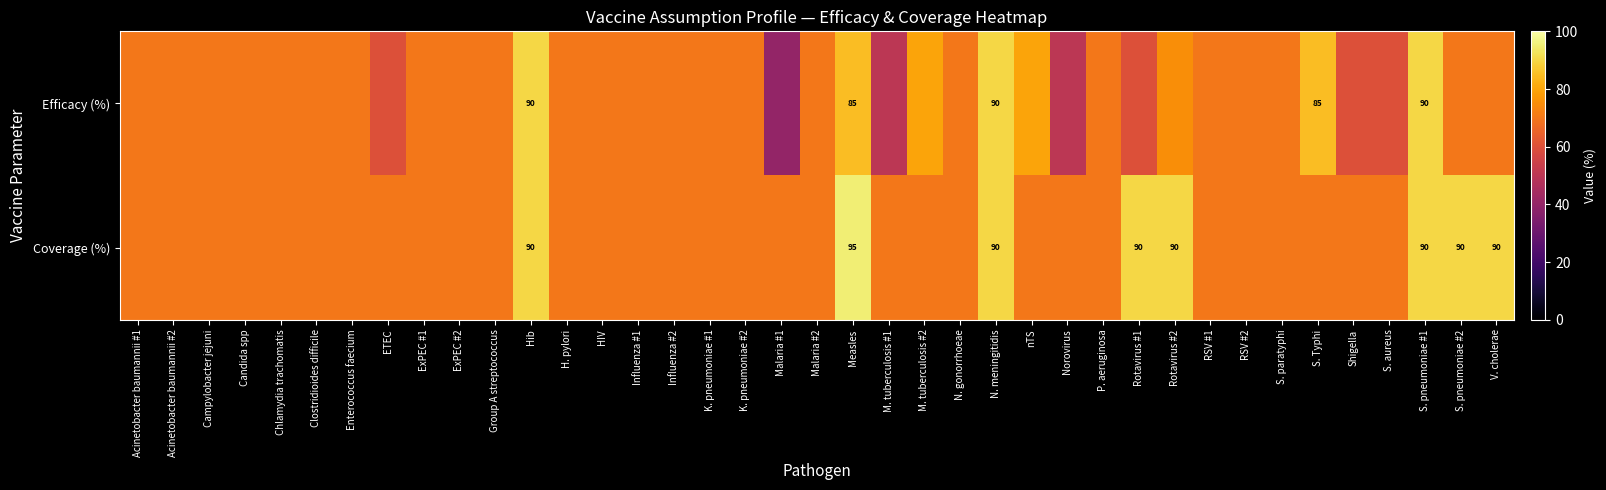

Which category has the lowest value across all series?

Malaria #1